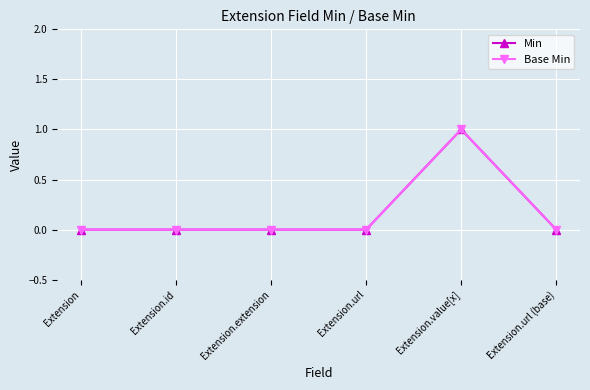

True or false: Base Min and Min cross at least once.

False